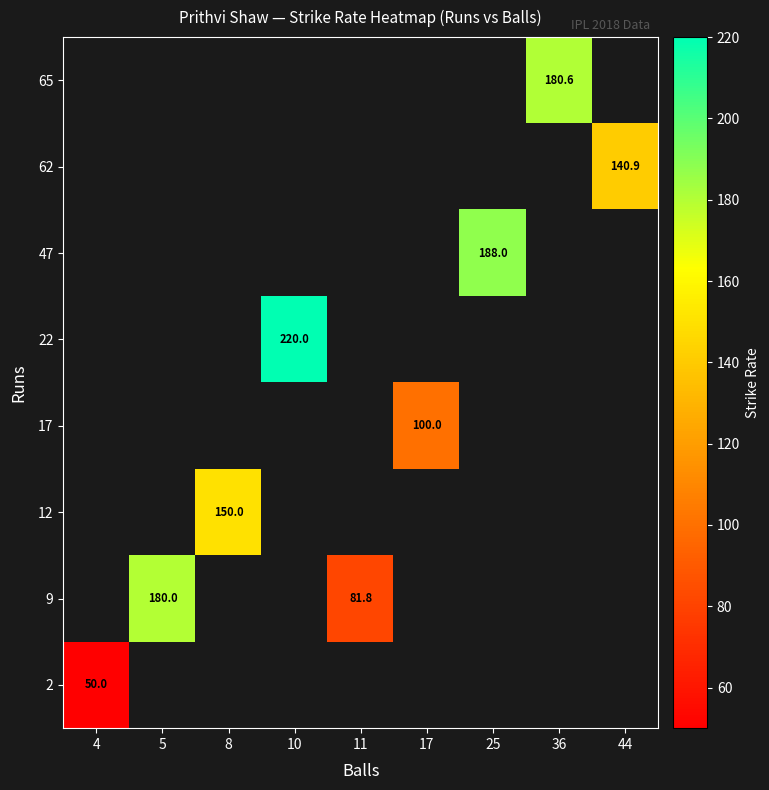

Is it true that 2 equals 10.7 at 4?

False